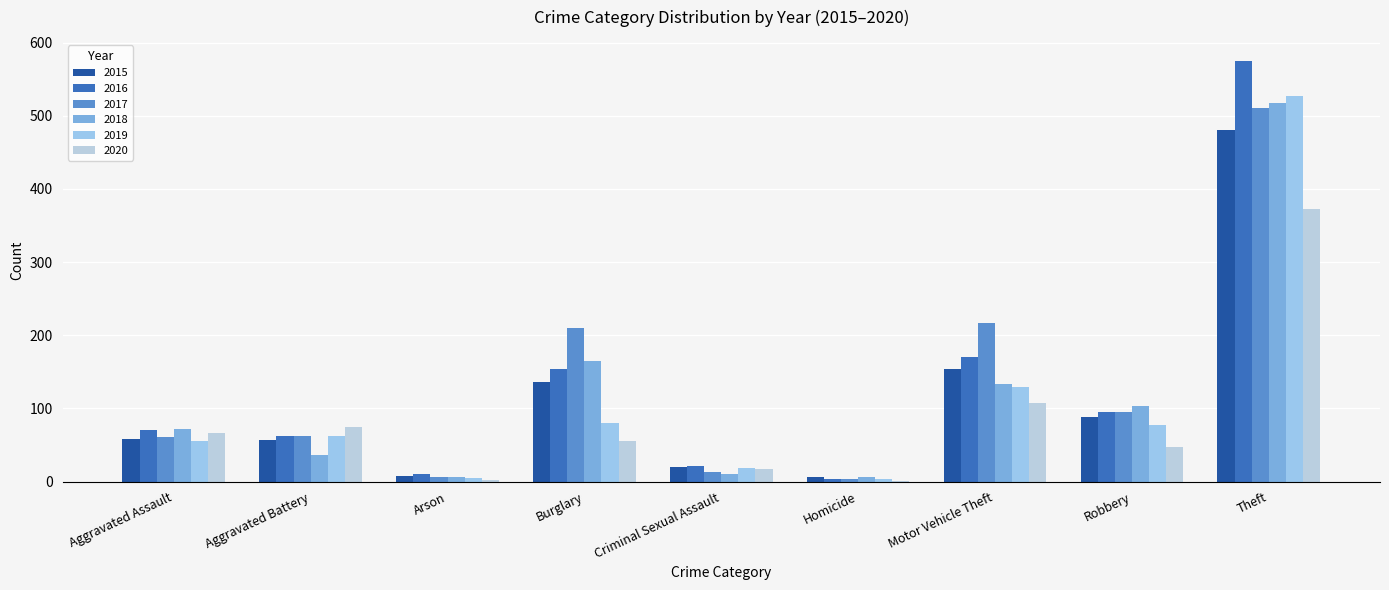

True or false: 2015 has a value of 136 at Burglary.

True